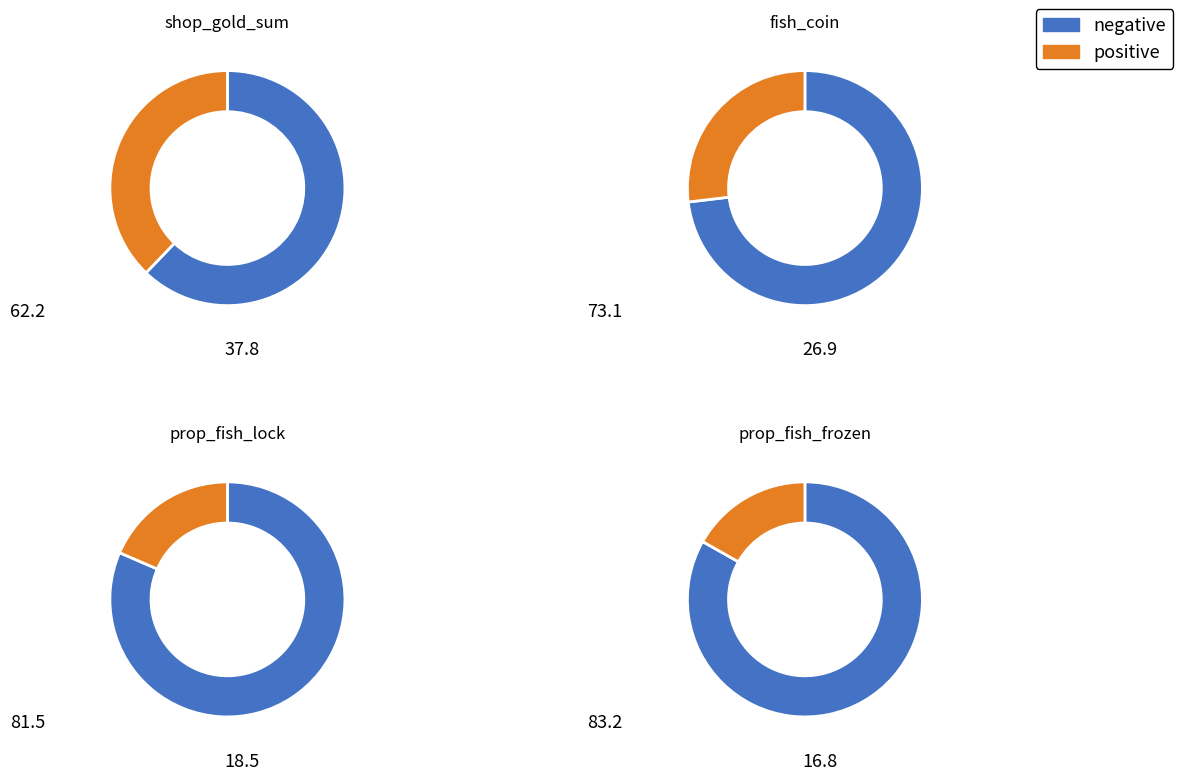

What portion of the pie excludes fish_coin?

73.1%